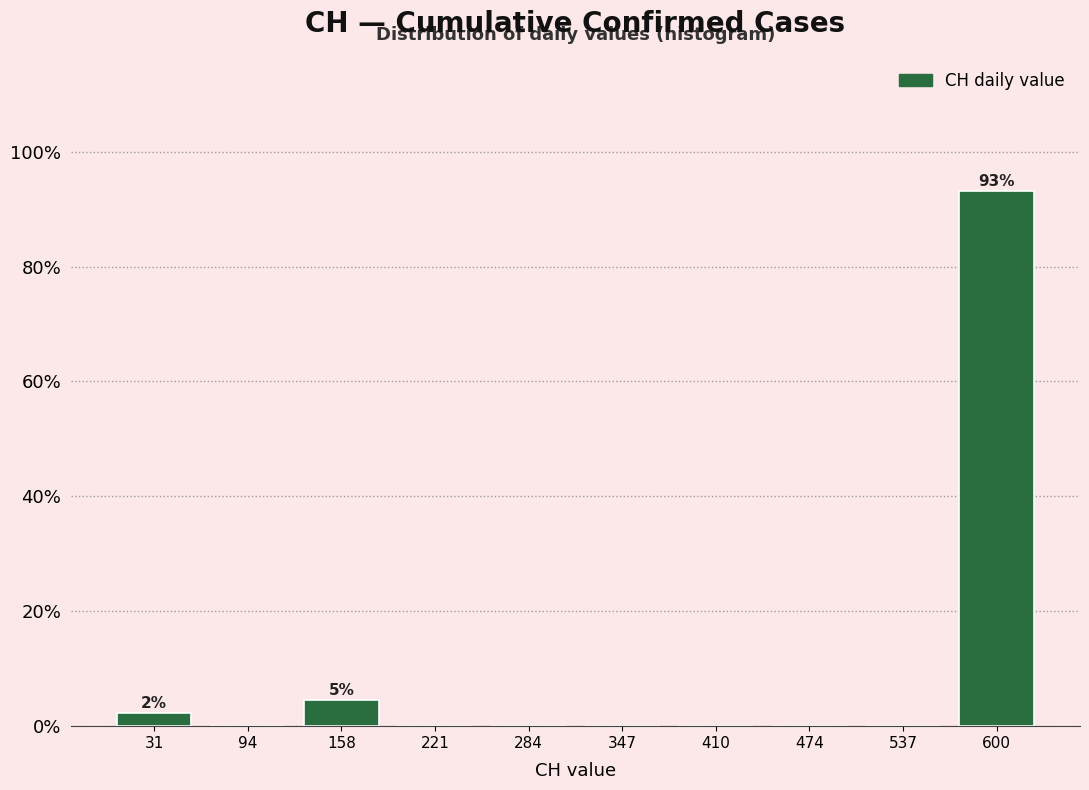

Over which range of the x-axis is the bar tallest?

570 to 630